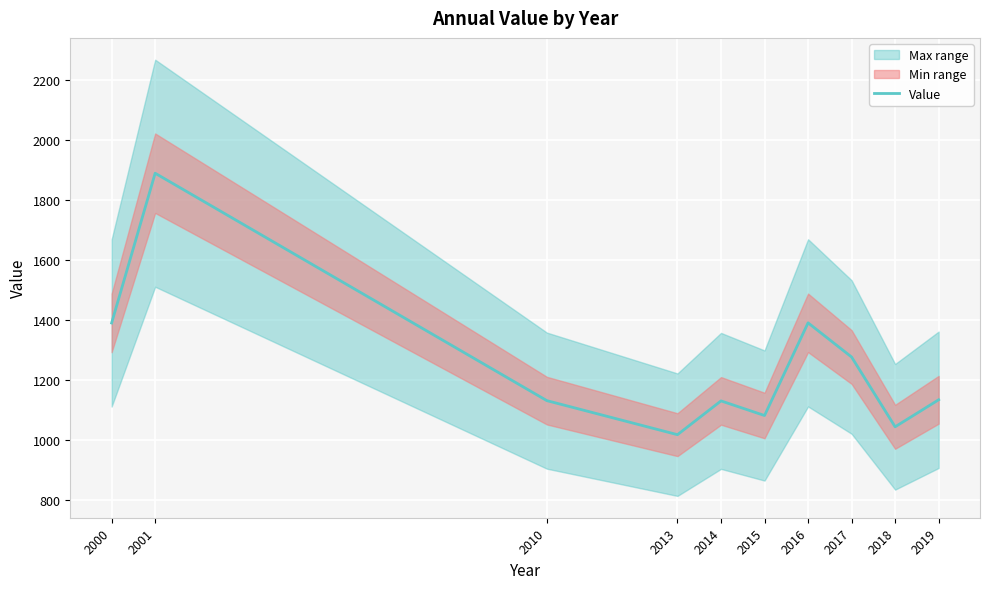

What is the average value?

1249.5